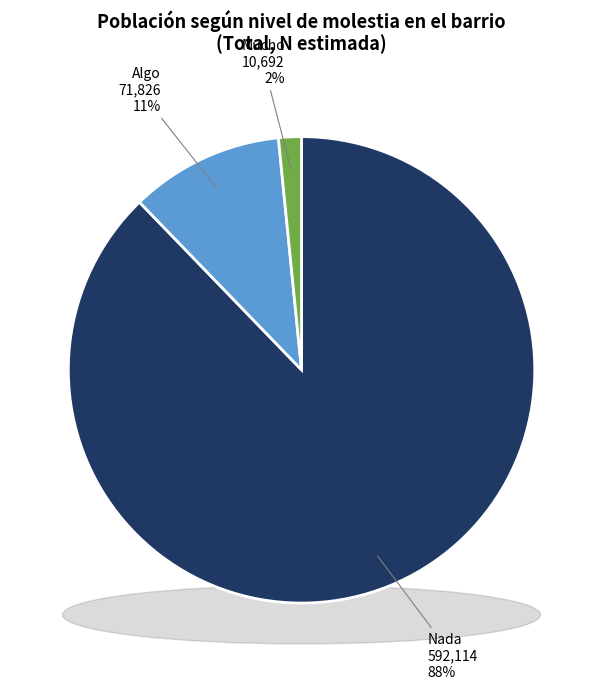

Which slice is the smallest?

Mucho